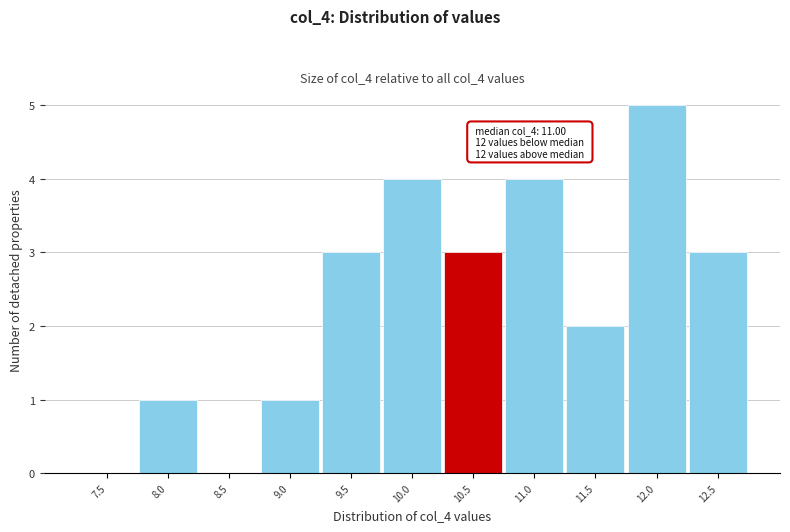

Reading left to right, list all the values displayed in this chart.

7.5=0	8.0=1	8.5=0	9.0=1	9.5=3	10.0=4	10.5=3	11.0=4	11.5=2	12.0=5	12.5=3